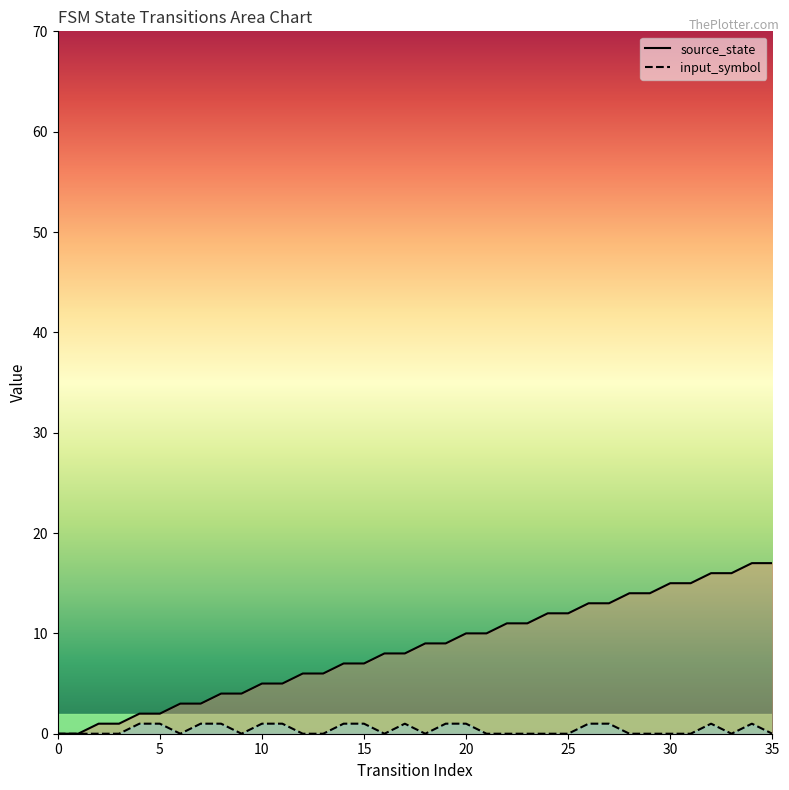

True or false: source_state and input_symbol intersect in this chart.

False